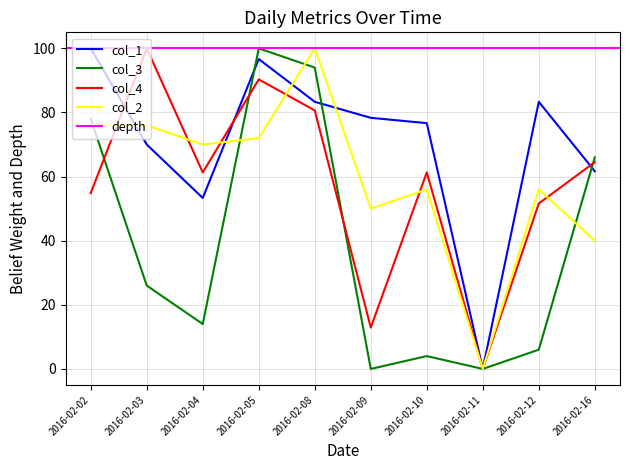

Where is col_4 nearest to the value 50?

2016-02-12